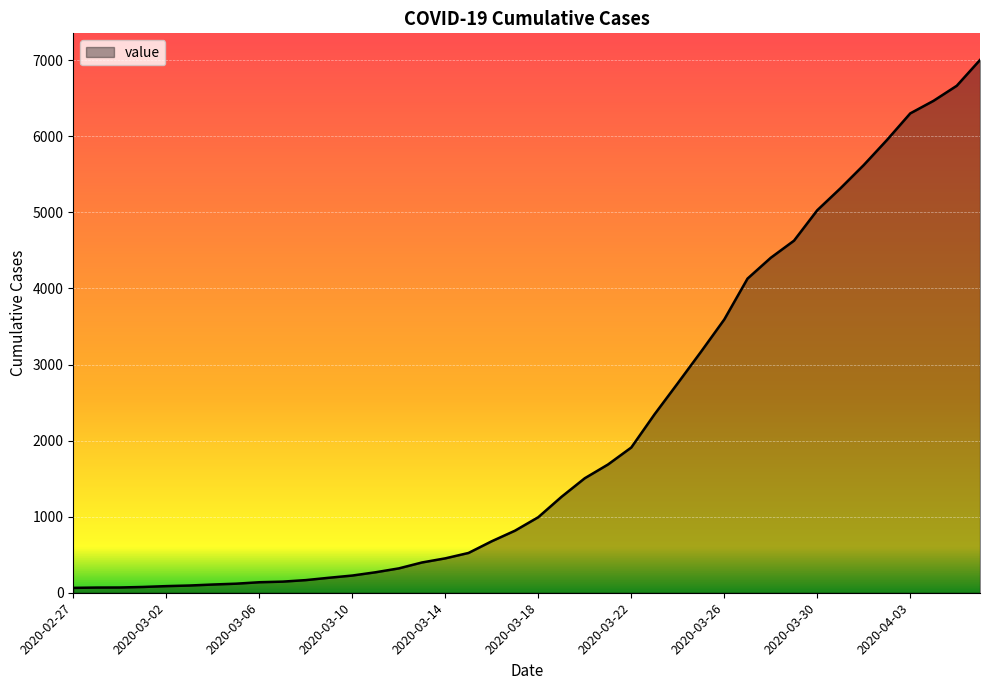

What is the maximum value shown in the chart?

7003